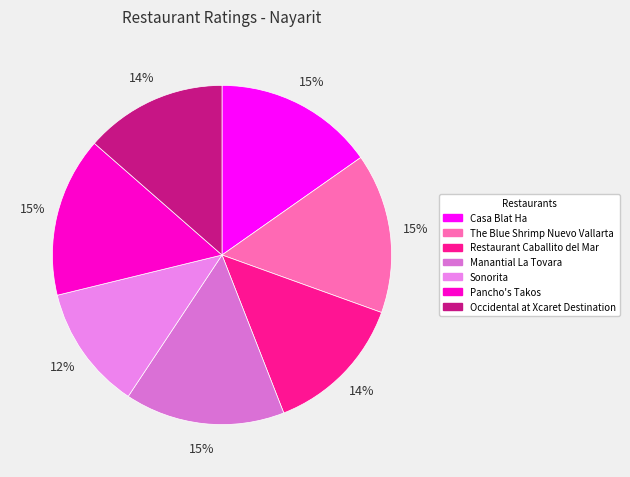

Does Occidental at Xcaret Destination account for over 50% of the chart?

No